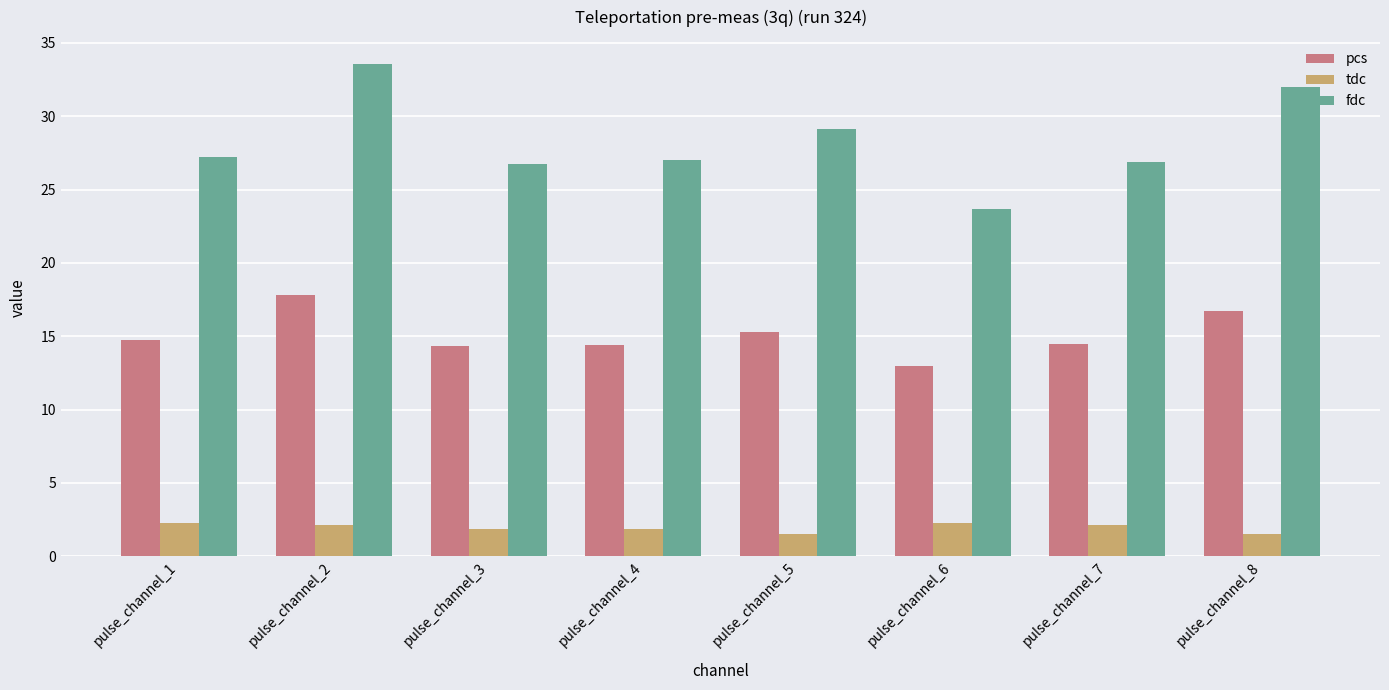

What is the difference between the maximum and minimum values in the fdc series?

9.9